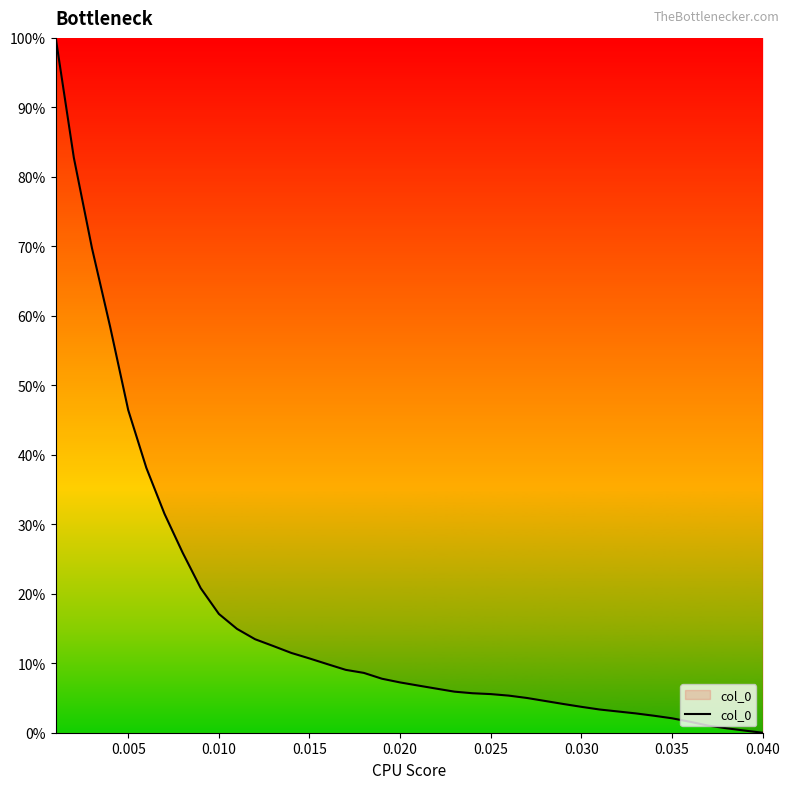

What is the difference between the maximum and minimum values?

100.0